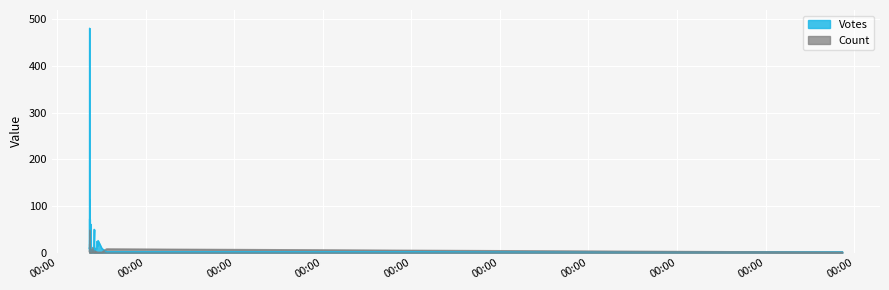

How many interior local valleys does the Count series have?

6